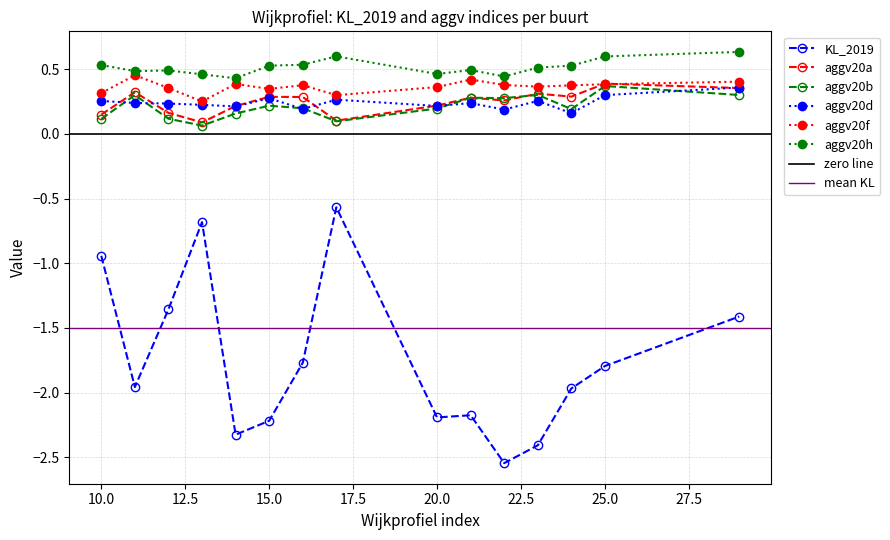

What value does the aggv20a series have at 13?

0.1